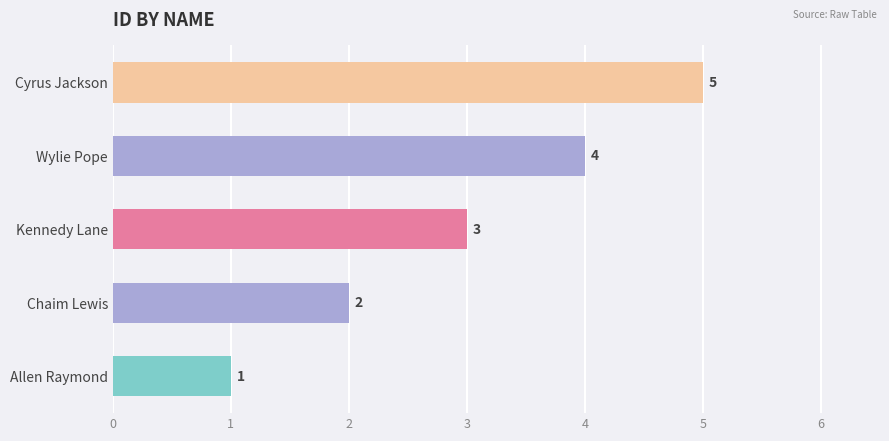

What is the maximum value shown in the chart?

5